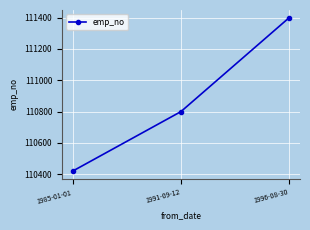

What is the sum of the values at 1996-08-30 and 1991-09-12?

222200